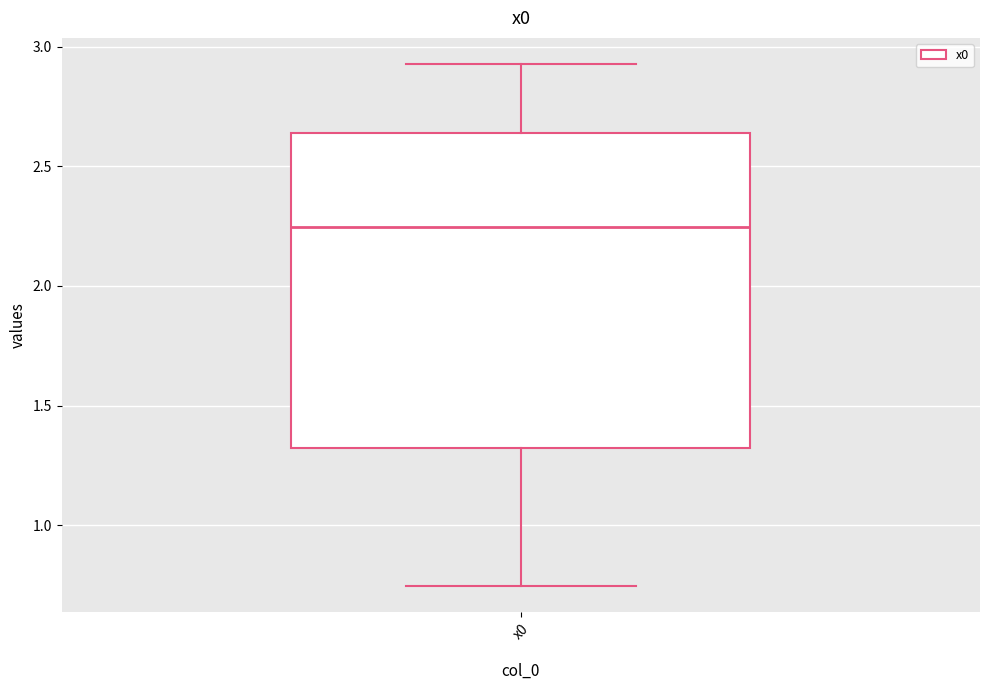

Transcribe this box plot: give where the median line is, the range the box spans, and where the two whiskers end, as read against the y-axis. The values are not printed on the chart, so give them approximately, as read against the axis.

median 2.25, box 1.30 to 2.65, whiskers 0.75 to 2.95